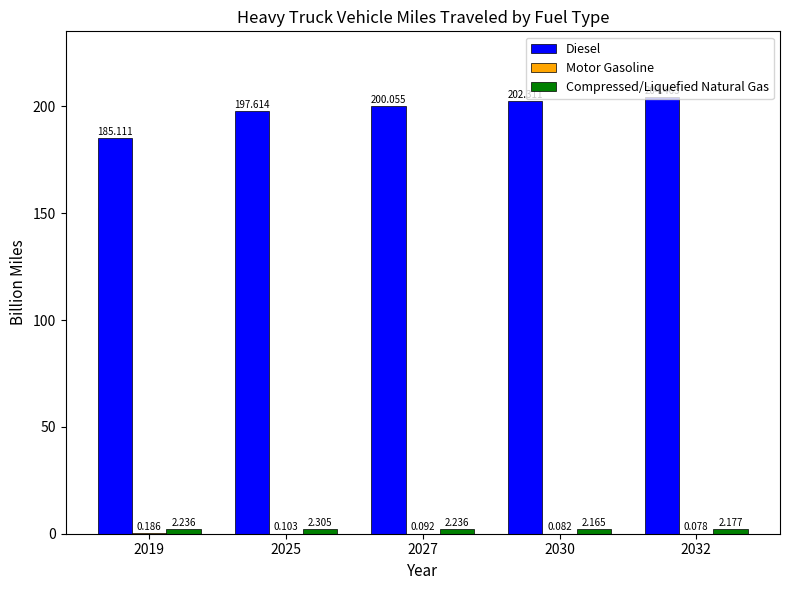

Which series changed the most between 2025 and 2032?

Diesel